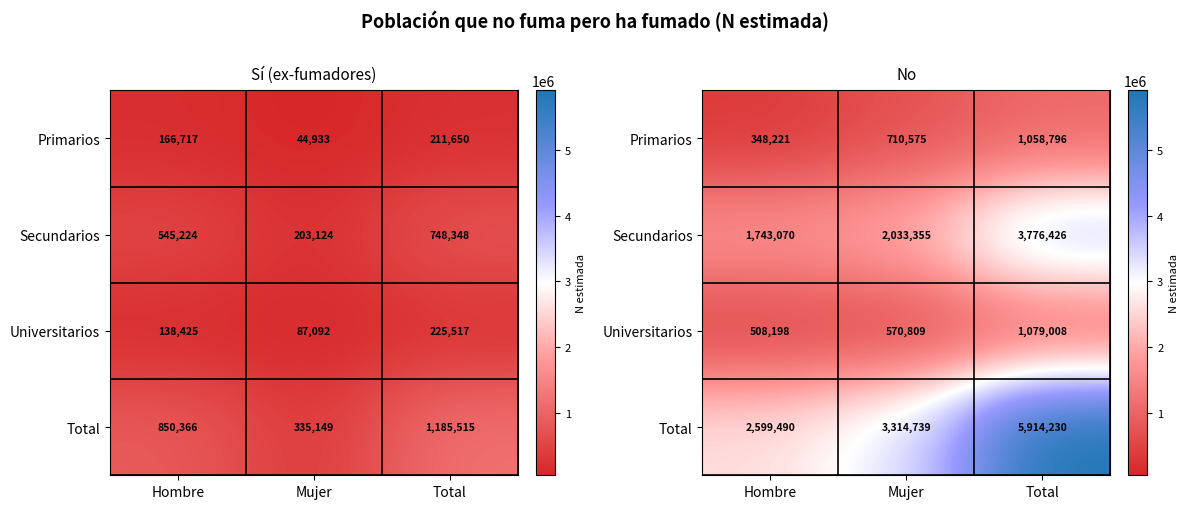

How many data points in Total are above 3314739?

1